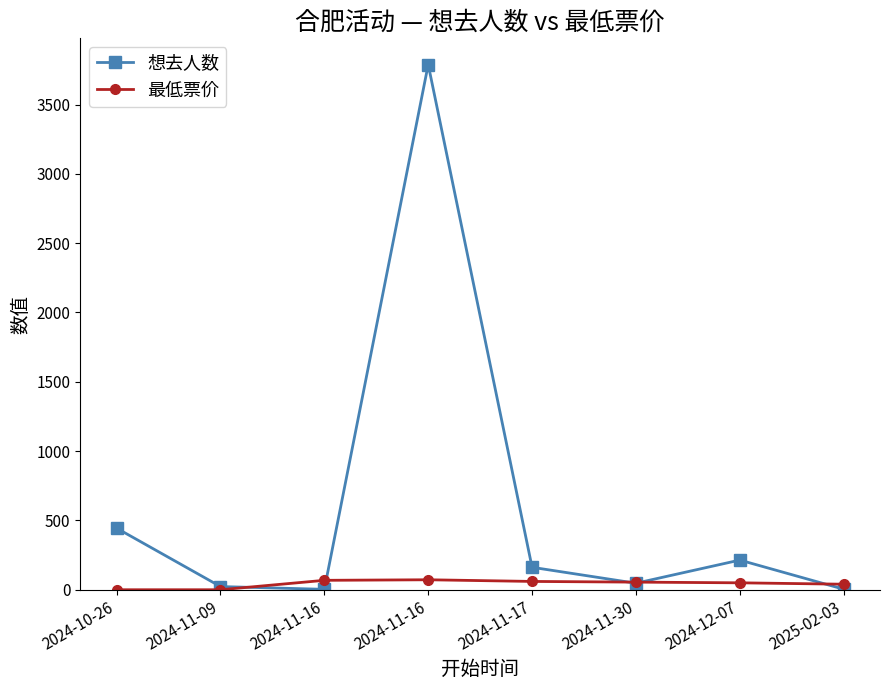

How many values in the 最低票价 series are below 55?

4